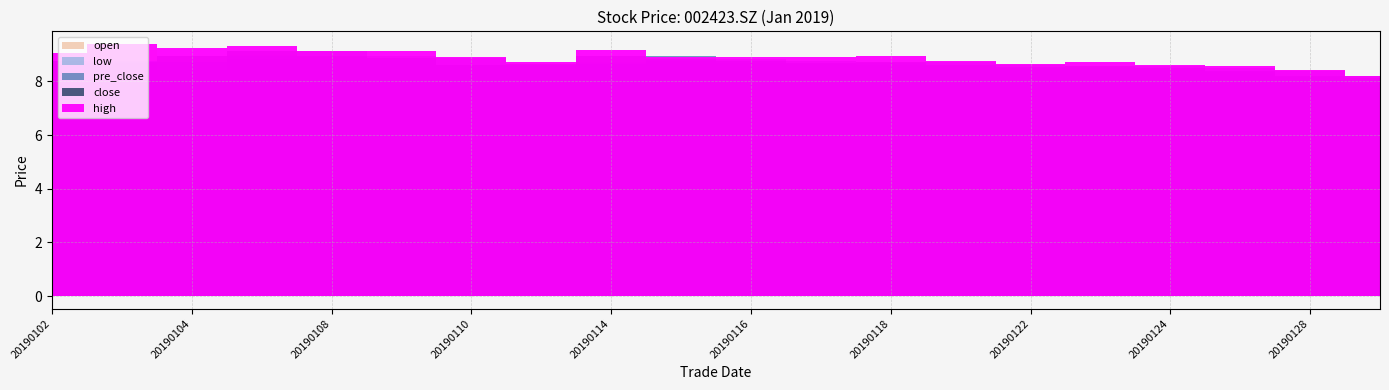

Which series has the largest range (max minus min)?

high